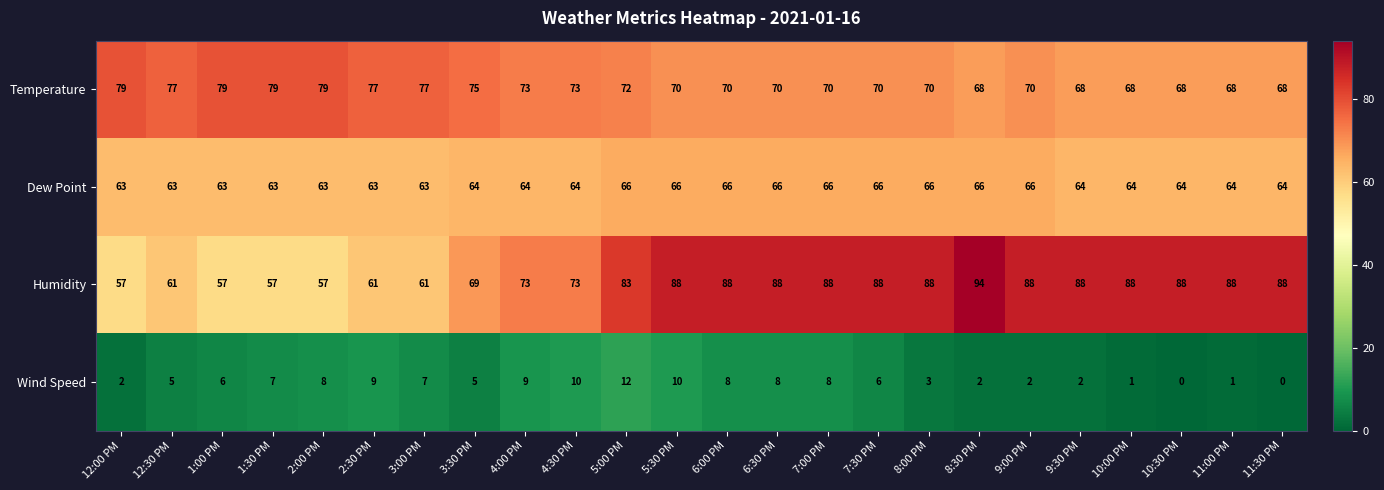

At which category does the chart reach its peak across all series?

8:30 PM